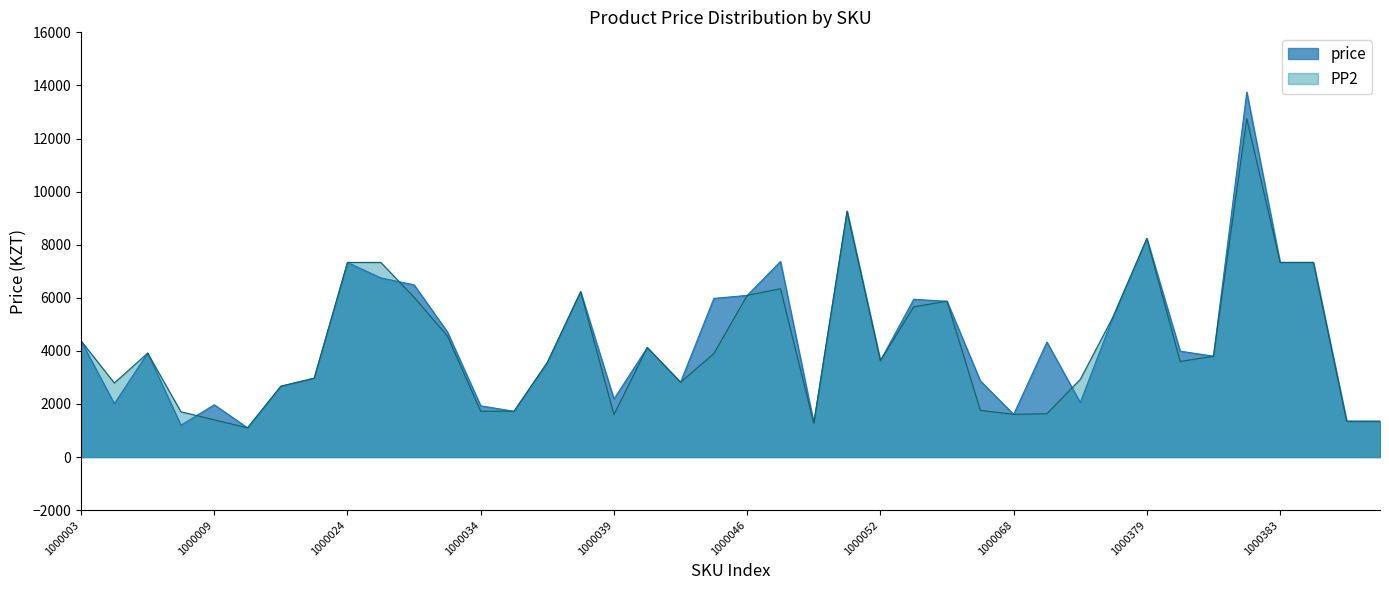

The value of price at 1000034 is 1930. True or false?

True